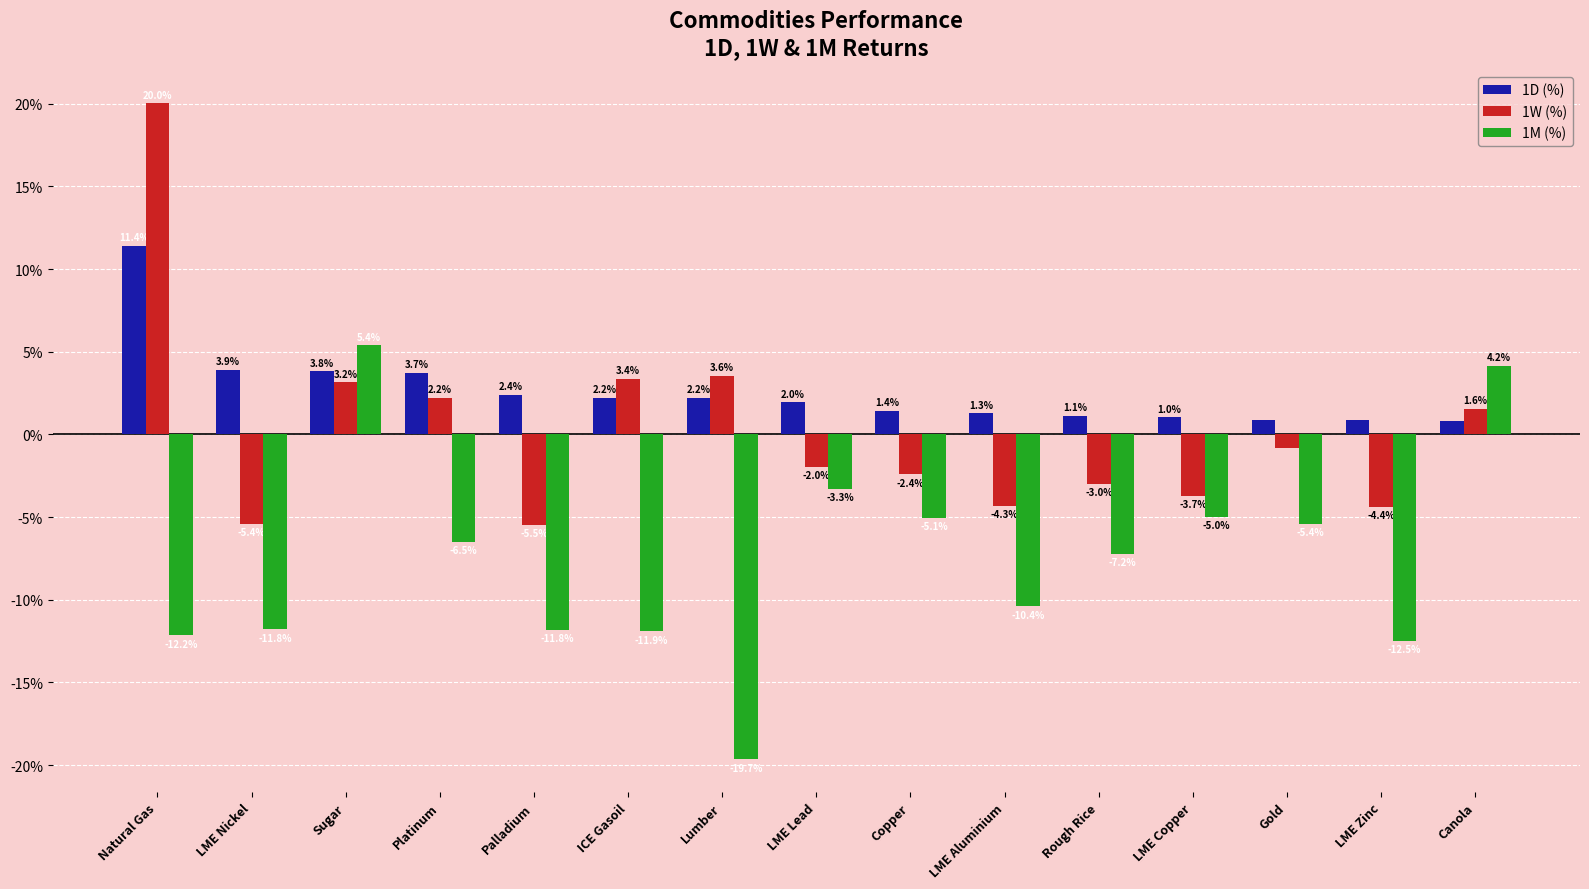

Between Sugar and LME Aluminium, which series saw the biggest shift?

1M (%)